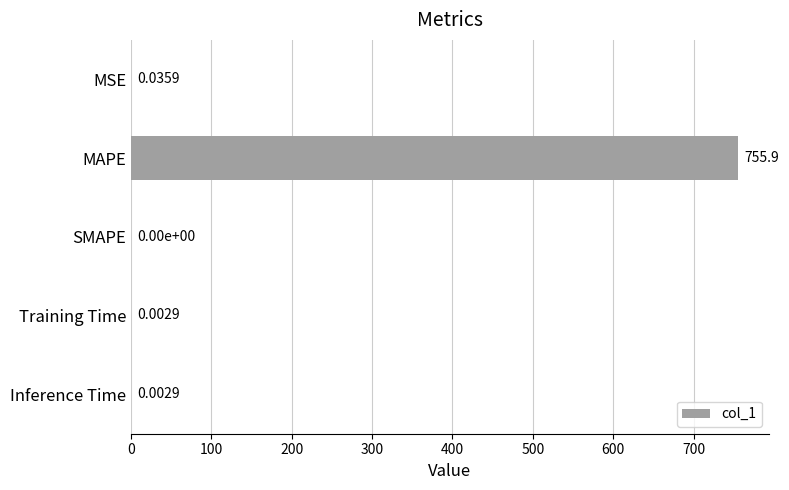

What is the sum of all values?

756.0